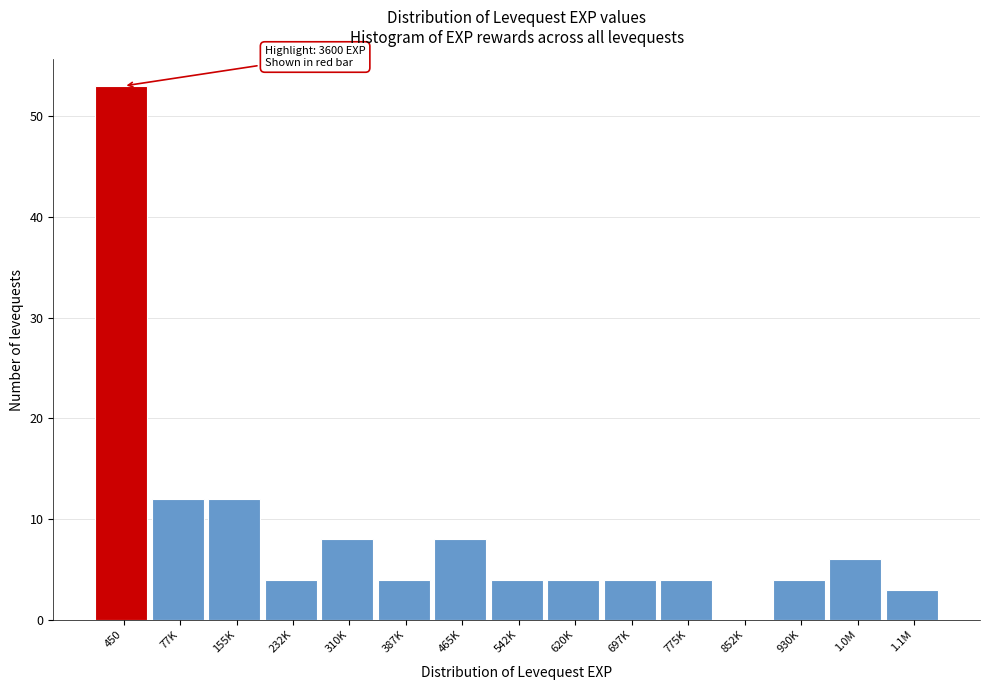

Reading left to right, what are all the values shown in this chart?

450=53	77K=12	155K=12	232K=4	310K=8	387K=4	465K=8	542K=4	620K=4	697K=4	775K=4	852K=0	930K=4	1.0M=6	1.1M=3